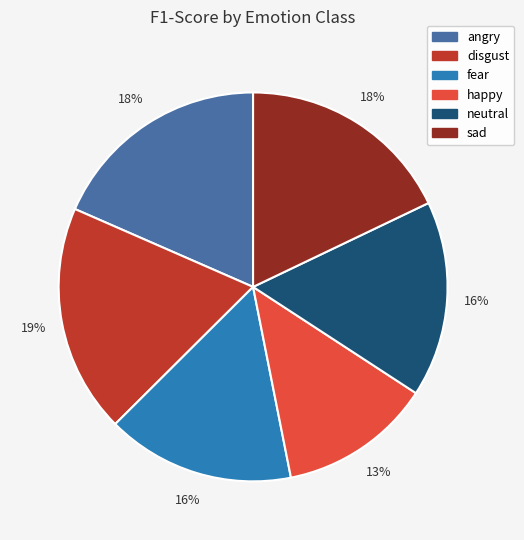

What percentage is the sad slice, to the nearest percent?

18%